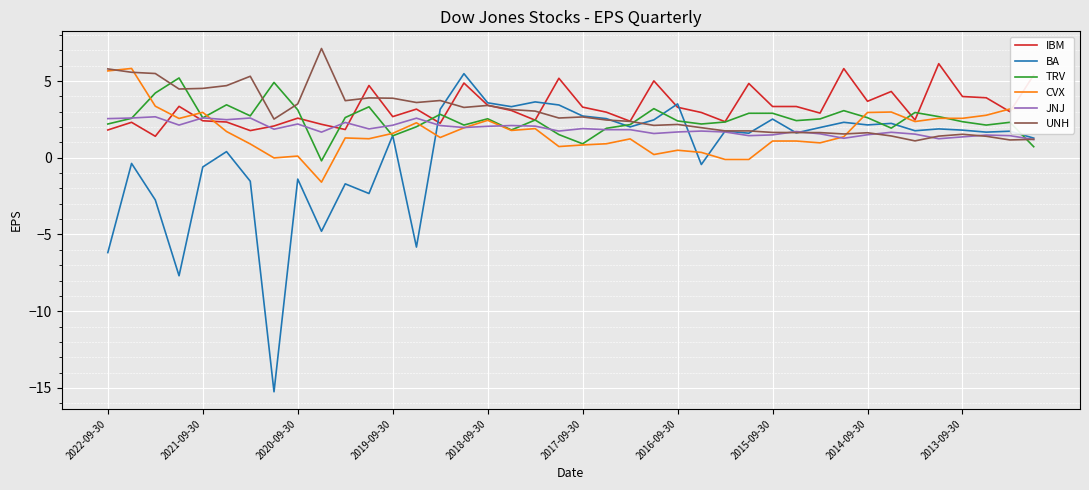

What is the highest value of the TRV series?

5.2